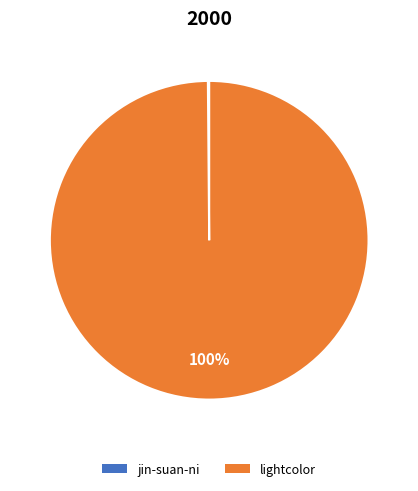

To the nearest percent, what percentage of the pie is lightcolor?

100%